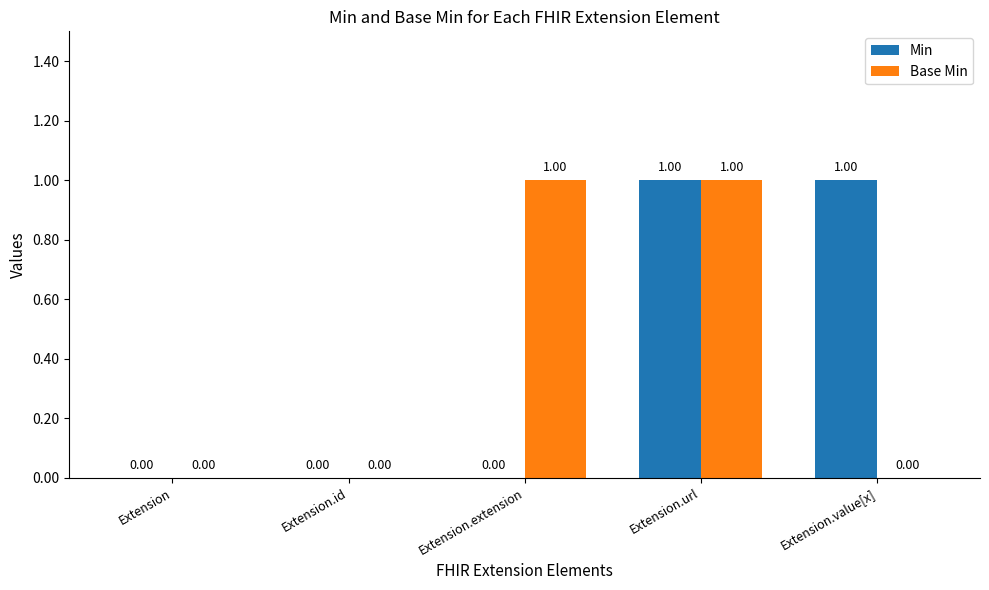

The Min series shows 0 at Extension.id. True or false?

True